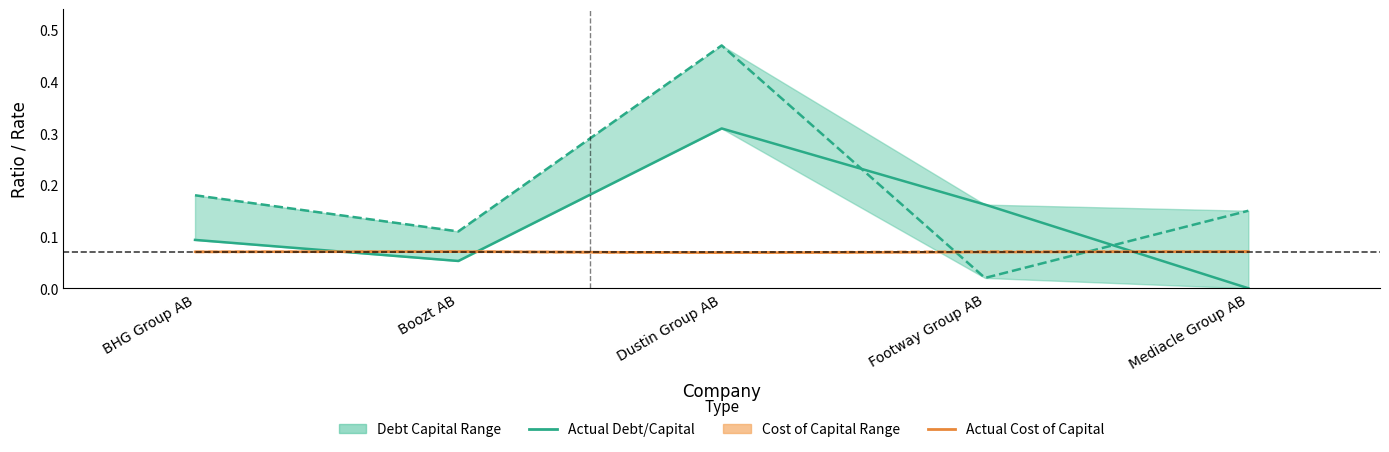

Is it true that Actual Cost of Capital equals 0.1 at Boozt AB?

True